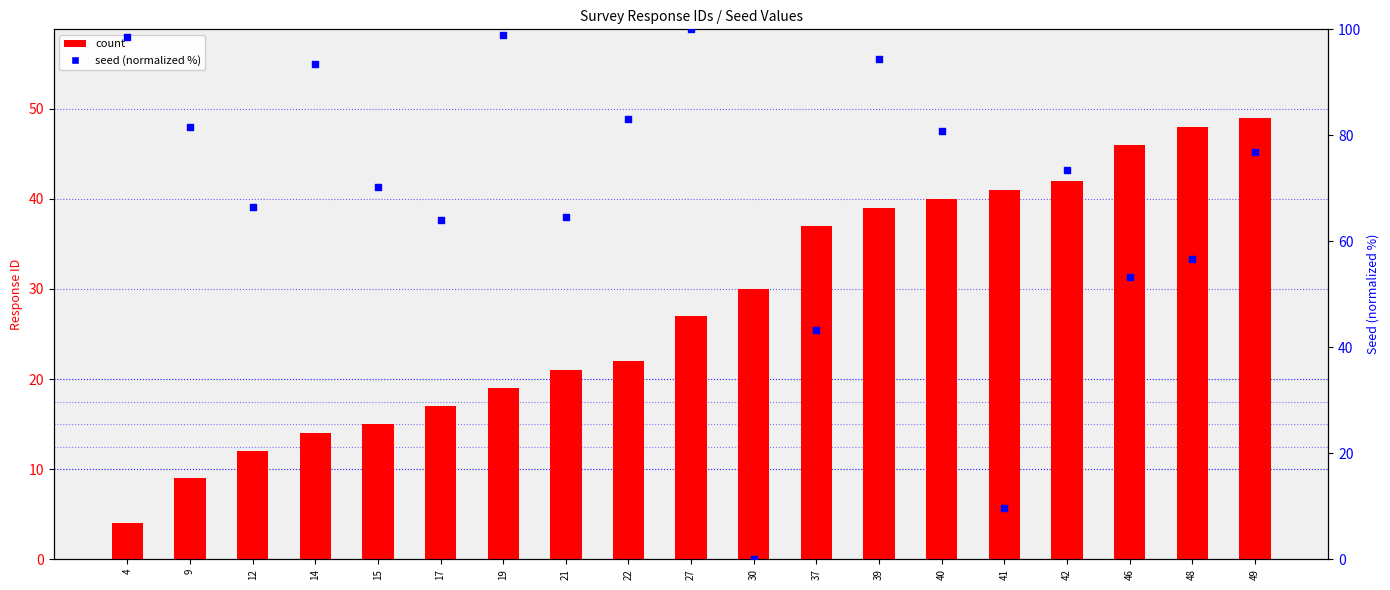

Which series has the widest spread of Y values?

seed (normalized %)